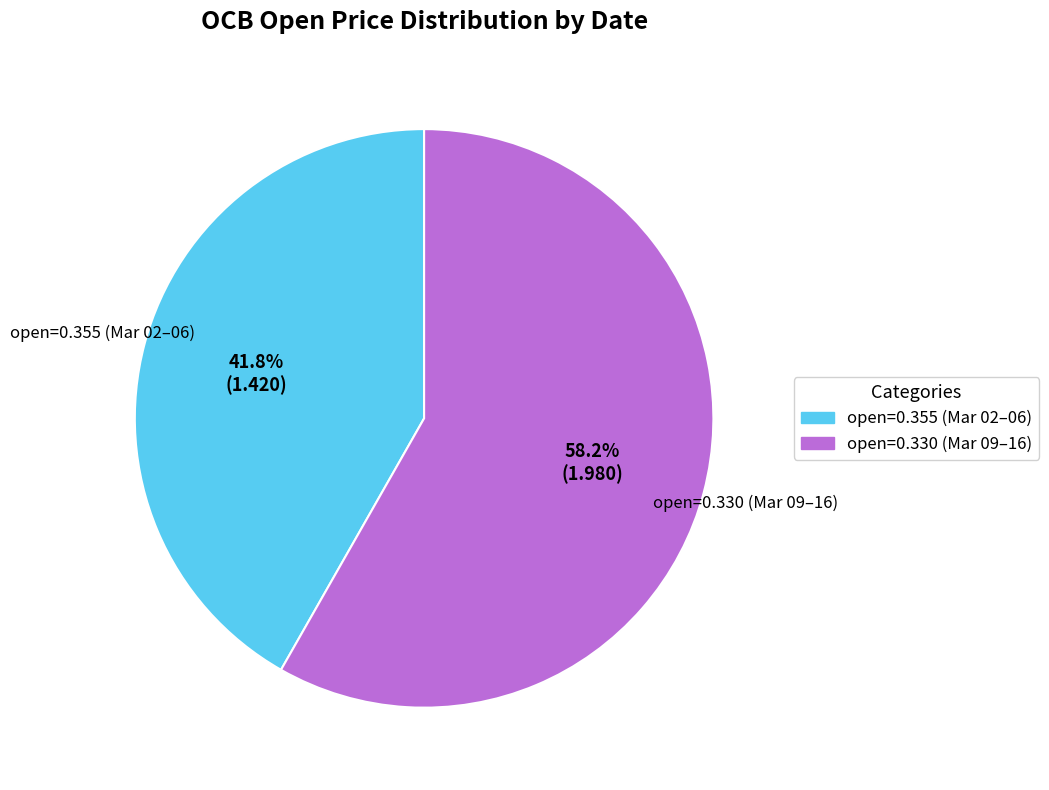

Is there any slice that represents more than half of the pie?

Yes